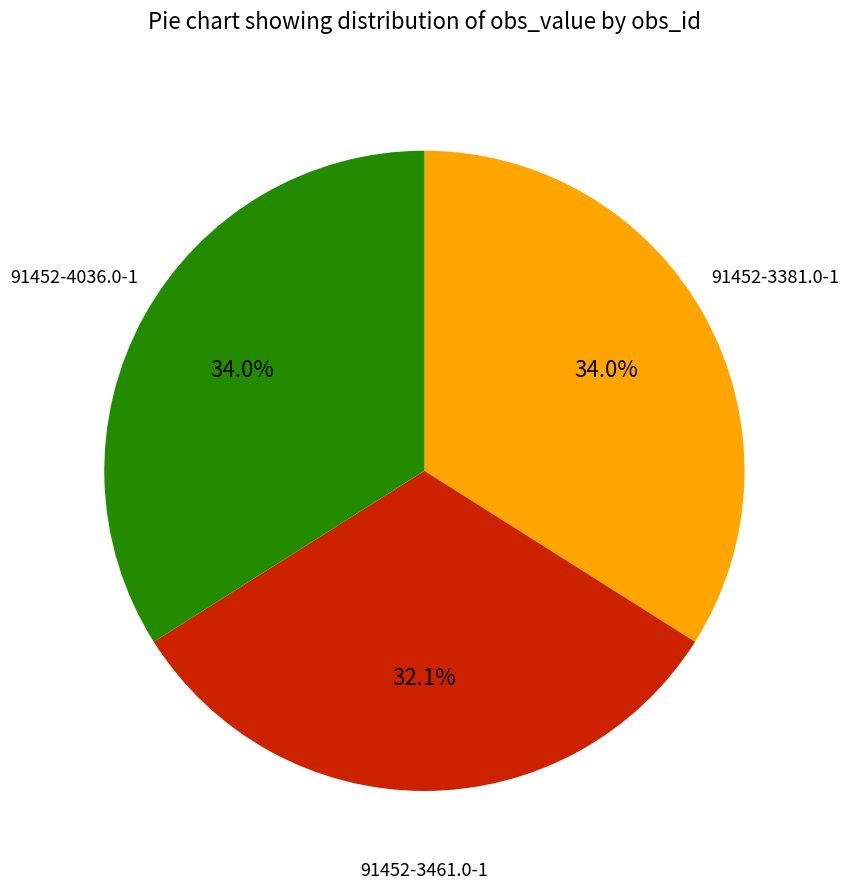

Is there any slice that represents more than half of the pie?

No